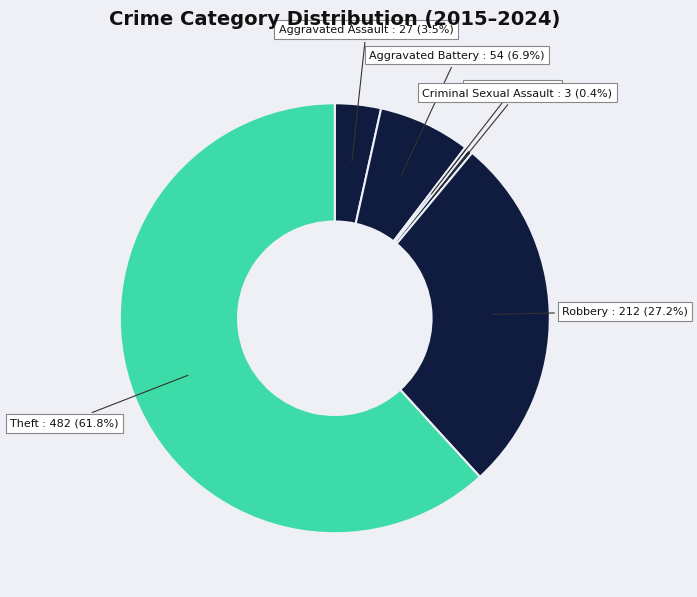

Which slice is the smallest?

Arson